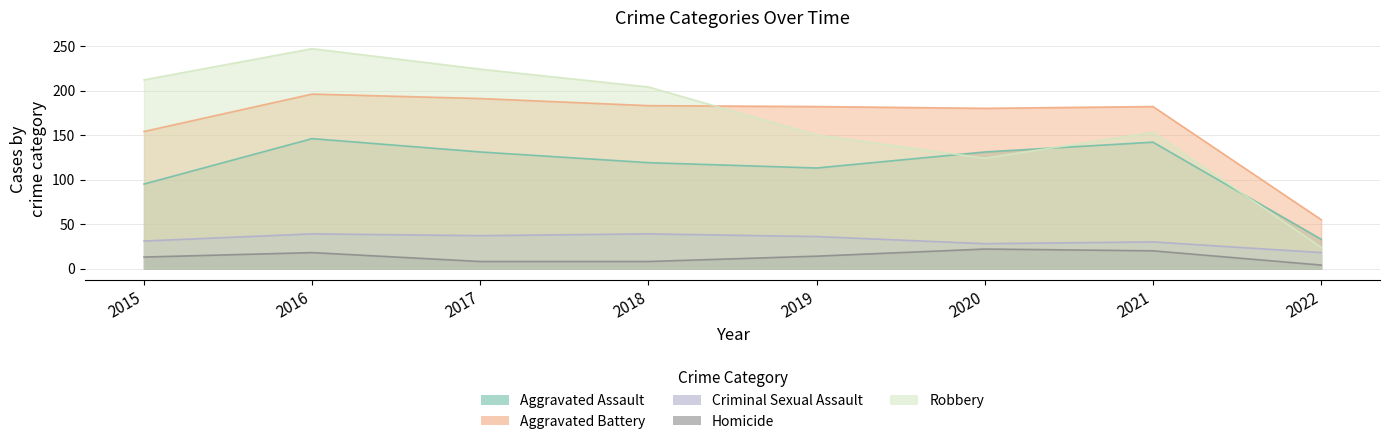

True or false: Aggravated Assault has a value of 37 at 2019.

False